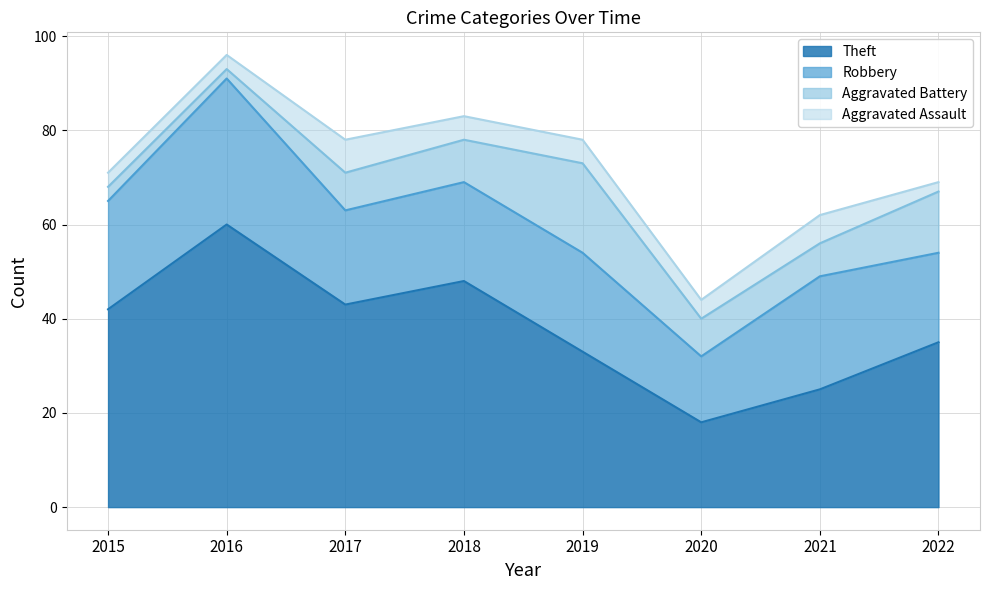

How many data points does each series have?

8